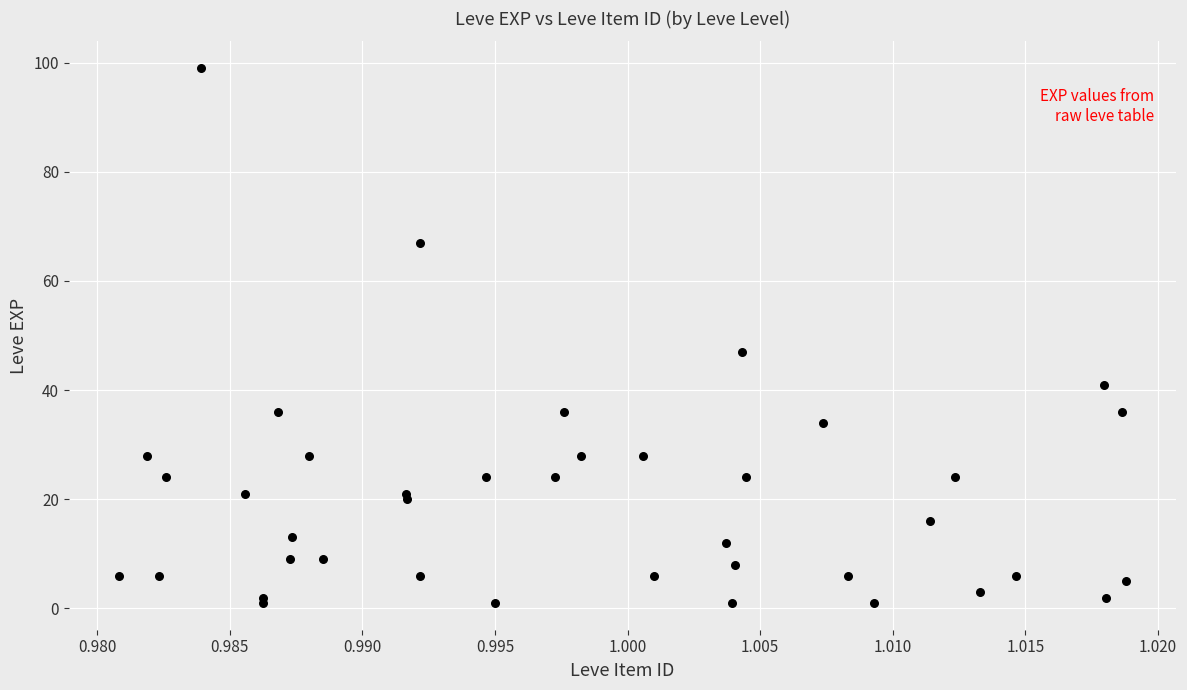

What Y value in the scatter plot is closest to 50?

47